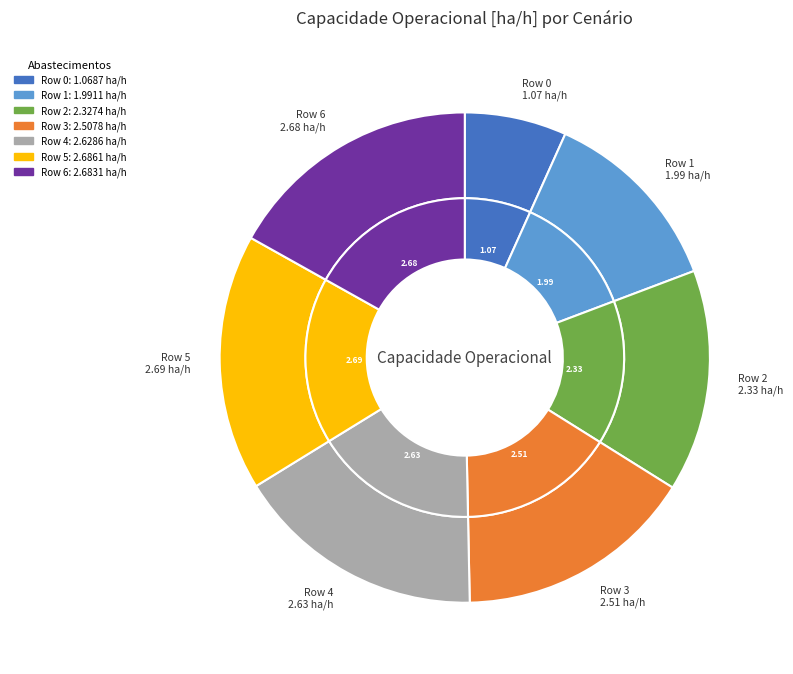

To the nearest percent, what portion does 6 represent?

17%